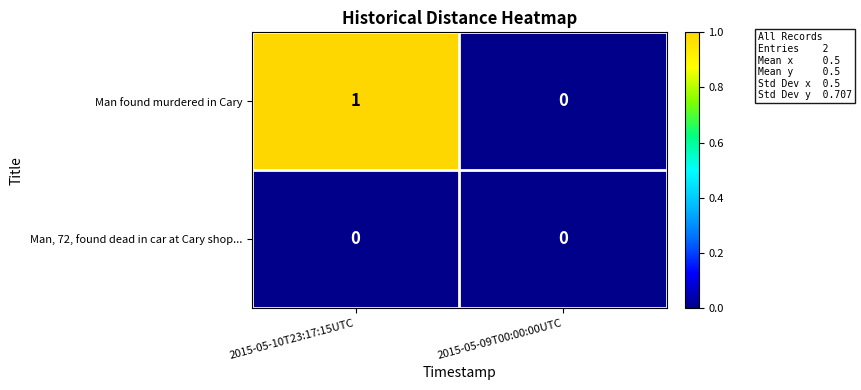

What is the total value across all series at 2015-05-10T23:17:15UTC?

1